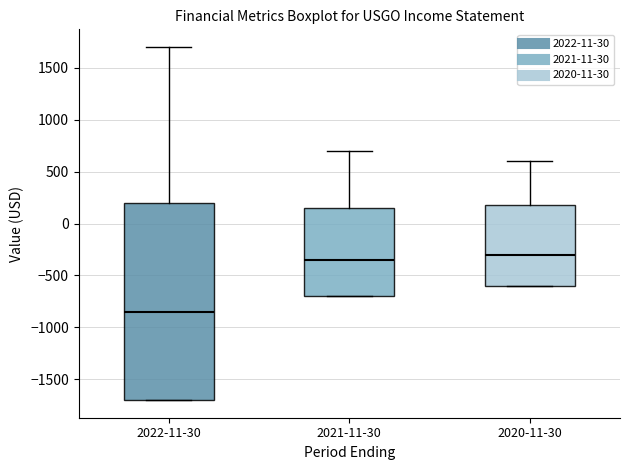

Reading left to right, transcribe this box plot: for each box, give where its median line is, the range the box spans, and where its two whiskers end, as read against the y-axis. The values are not printed on the chart, so give them approximately, as read against the axis.

2022-11-30: median -850, box -1700 to 200, whiskers -1700 to 1700
2021-11-30: median -350, box -700 to 150, whiskers -700 to 700
2020-11-30: median -300, box -600 to 200, whiskers -600 to 600